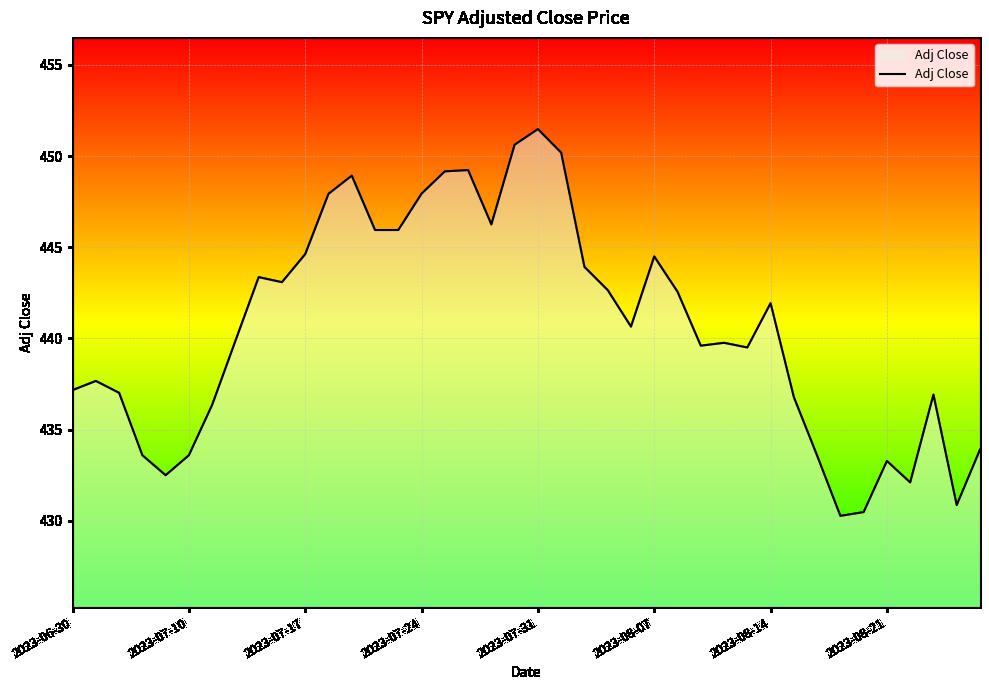

What is the difference between the maximum and minimum values?

21.2